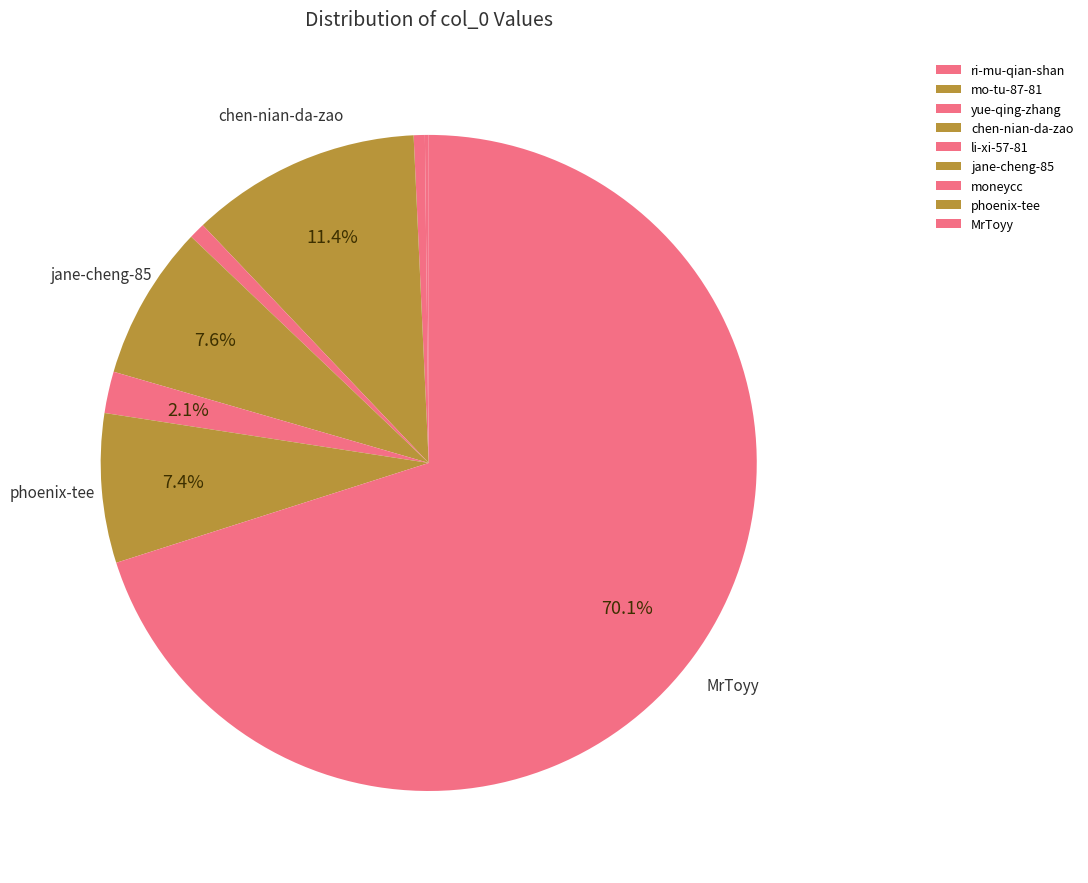

Between yue-qing-zhang and mo-tu-87-81, which is larger?

yue-qing-zhang